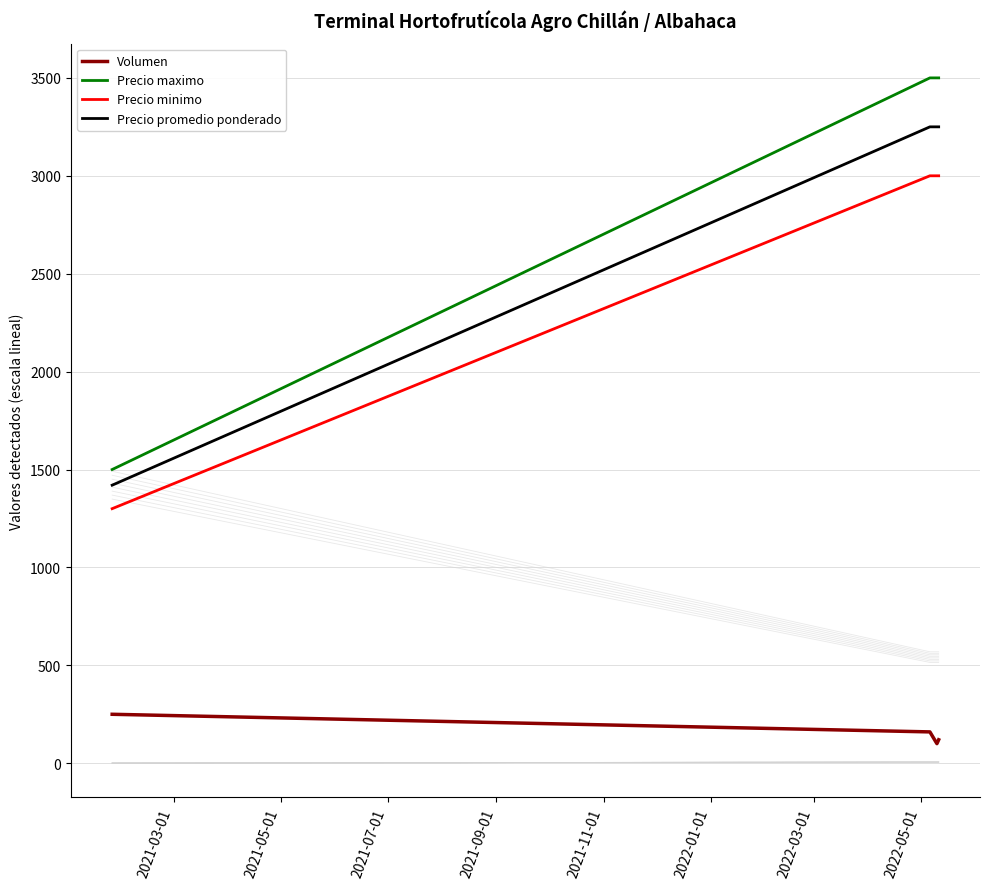

True or false: Volumen and Precio promedio ponderado cross at least once.

False